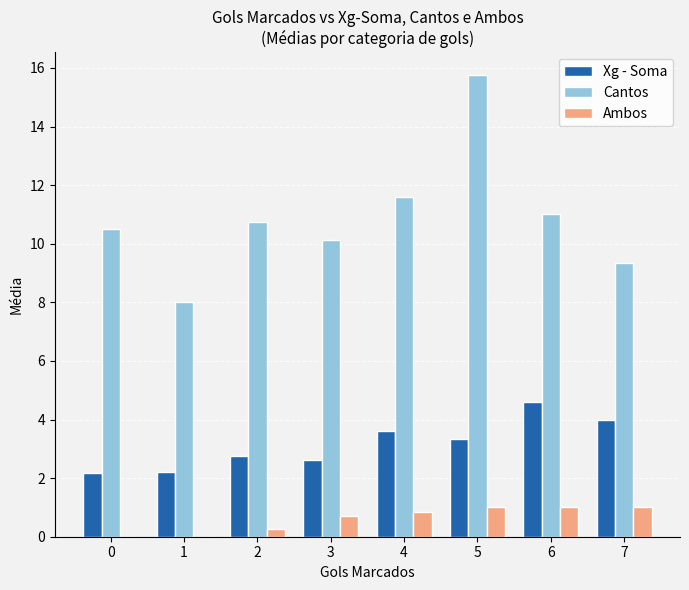

At which label does Cantos reach its peak?

5